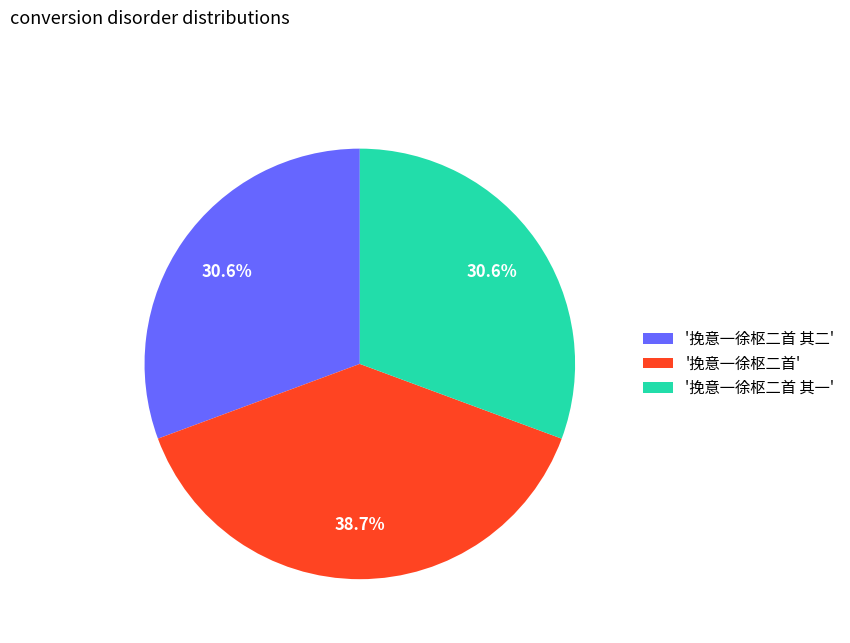

Is there a majority slice in this chart?

No